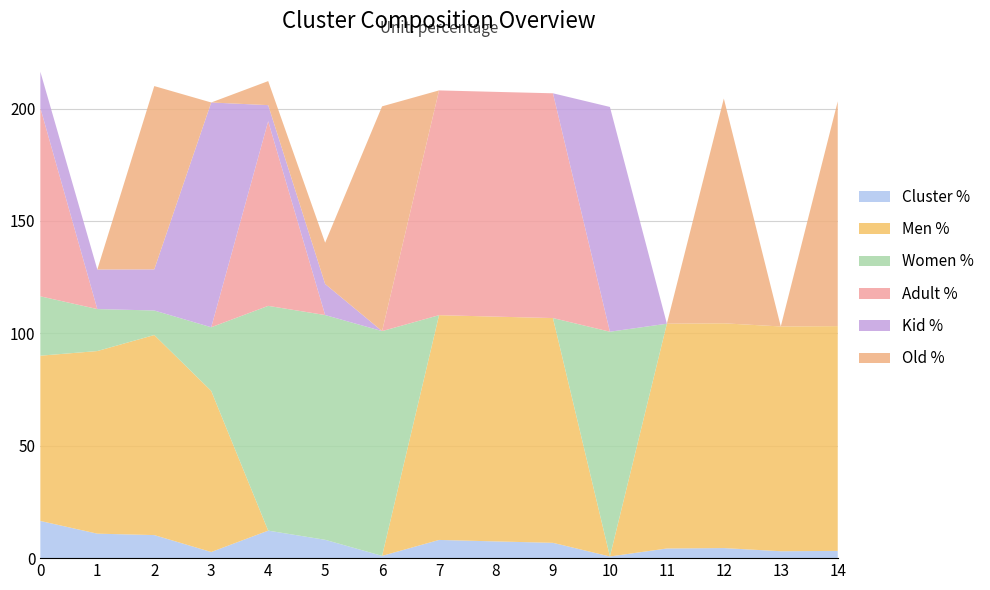

Reading left to right, extract all data points from this chart.

Cluster %: 16.5	10.9	10.3	2.7	12.2	8.2	1.0	8.1	7.4	6.8	0.7	4.3	4.5	3.1	3.2
Men %: 73.5	81.2	89.0	71.7	0.0	0.0	0.0	100.0	100.0	100.0	0.0	100.0	100.0	100.0	100.0
Women %: 26.4	18.7	10.9	28.3	100.0	100.0	100.0	0.0	0.0	0.0	100.0	0.0	0.0	0.0	0.0
Adult %: 83.8	0.0	0.0	0.0	82.2	0.0	0.0	100.0	100.0	100.0	0.0	0.0	0.0	0.0	0.0
Kid %: 16.1	17.6	18.3	100.0	7.2	13.8	0.0	0.0	0.0	0.0	100.0	0.0	0.0	0.0	0.0
Old %: 0.0	0.0	81.6	0.0	10.7	18.4	100.0	0.0	0.0	0.0	0.0	0.0	100.0	0.0	100.0